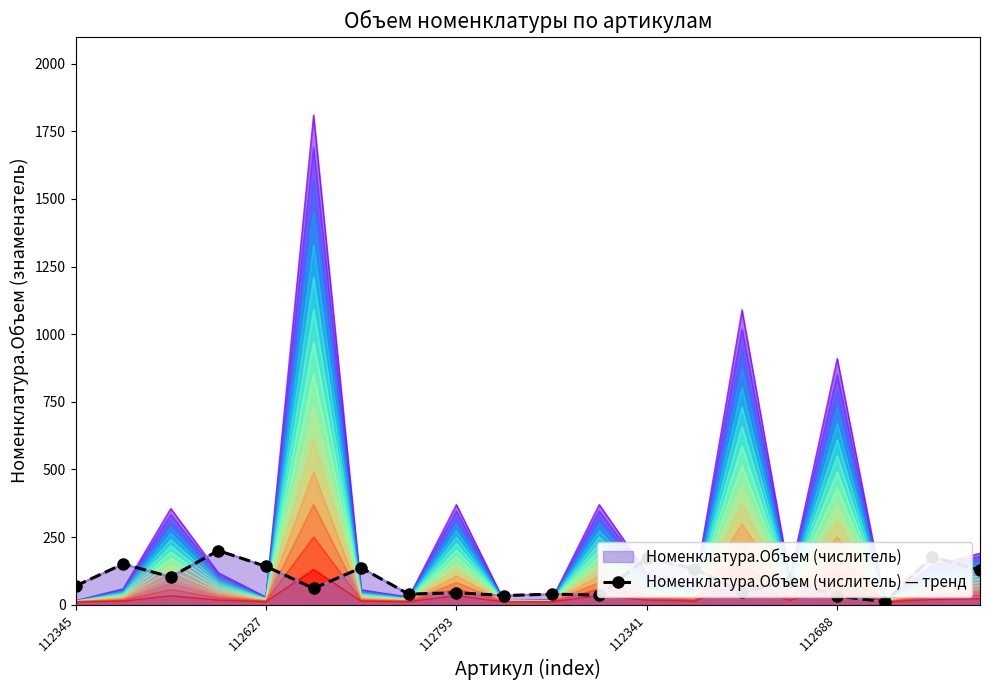

What is the smallest value displayed?

10.6